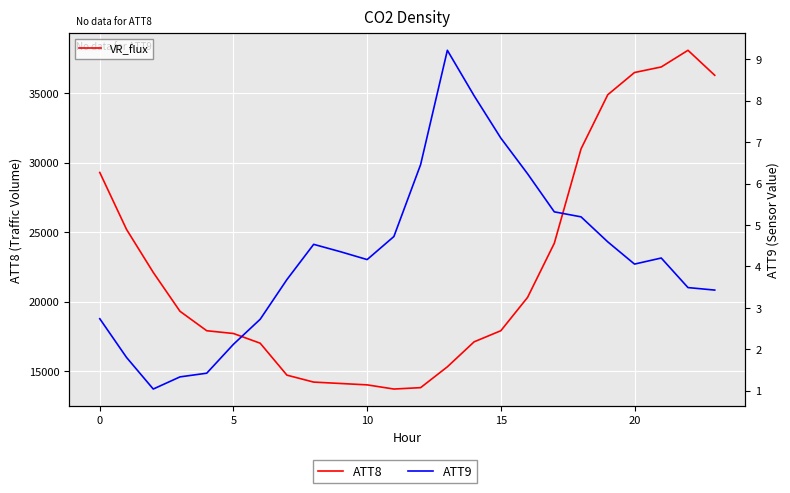

At how many categories does at least one series exceed 9346?

24